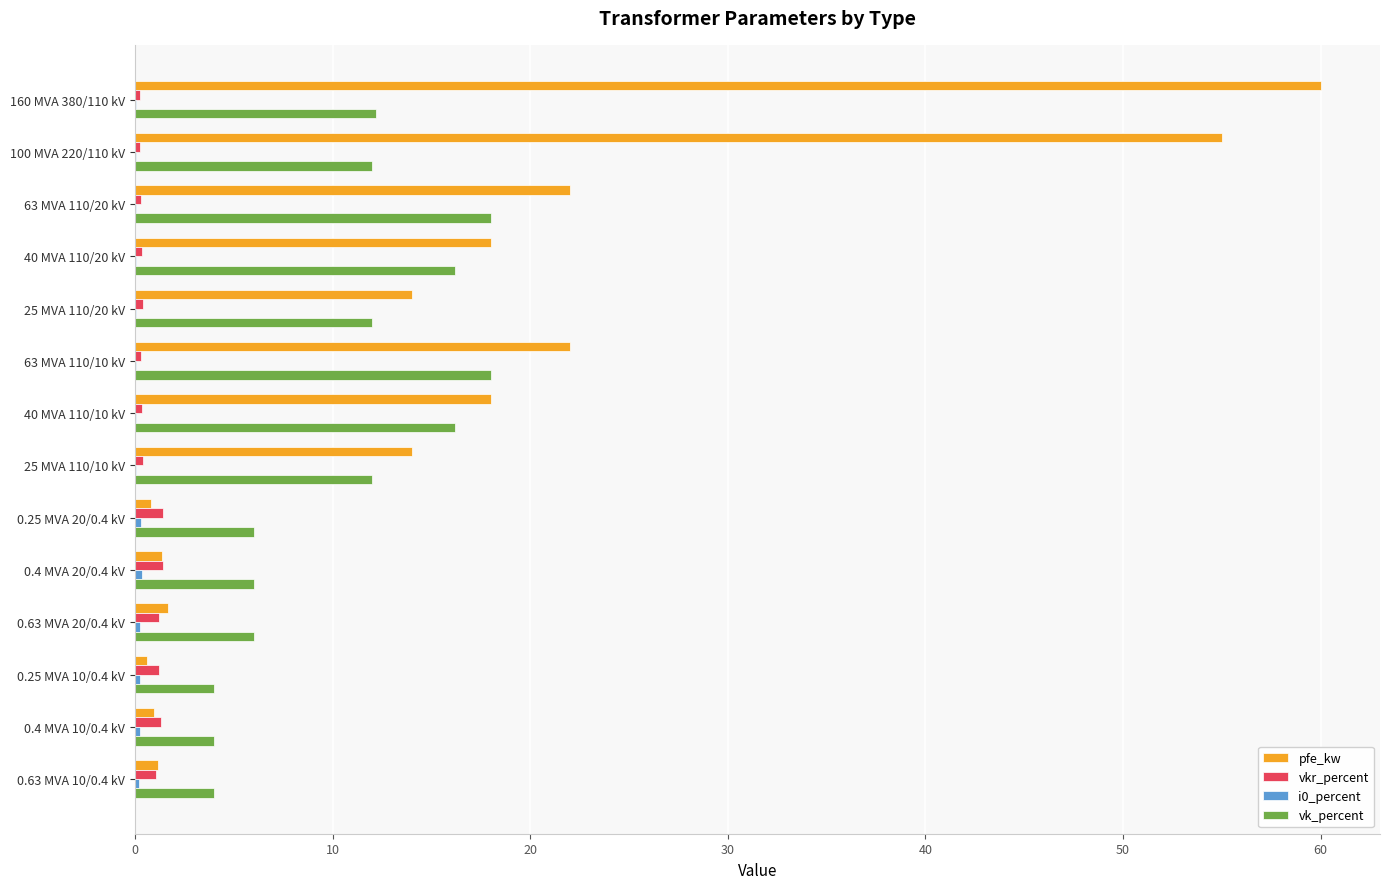

Which series changed the most between 100 MVA 220/110 kV and 63 MVA 110/10 kV?

pfe_kw